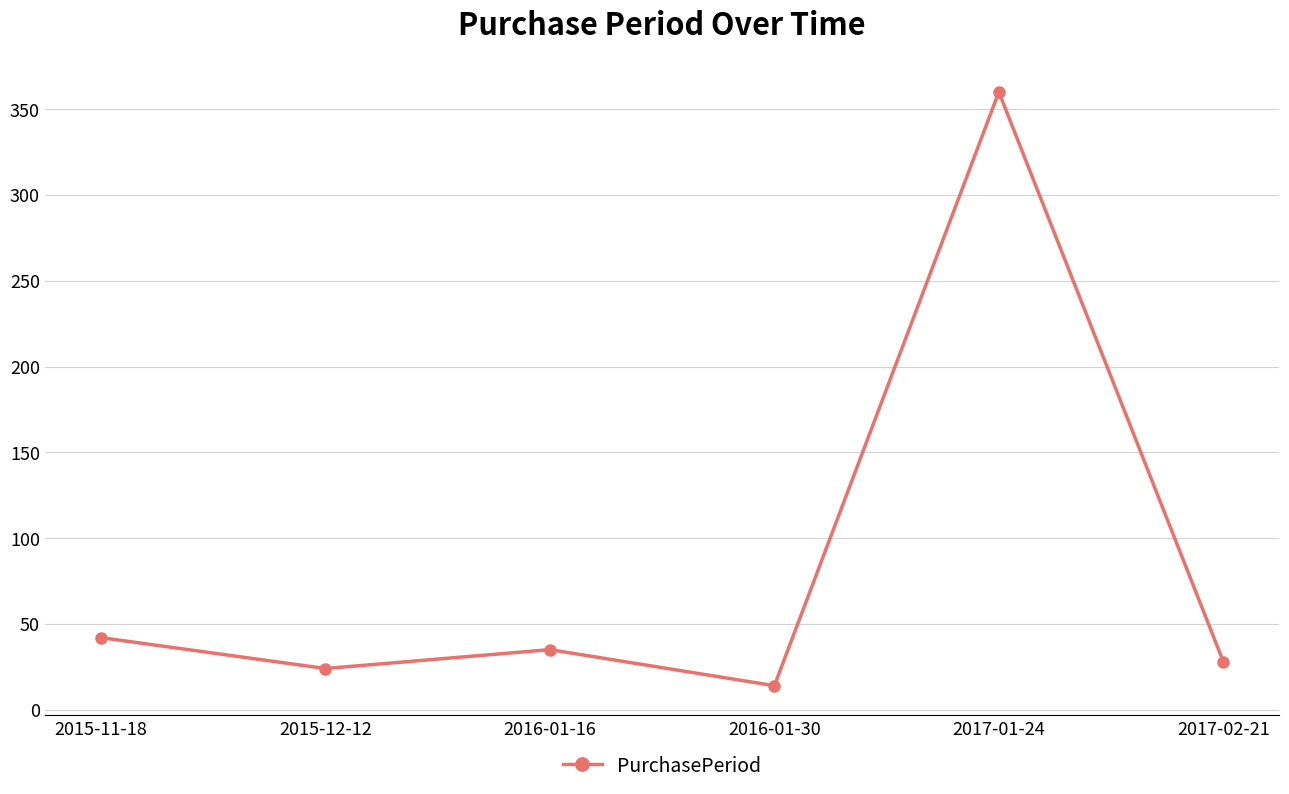

What is the average value?

84